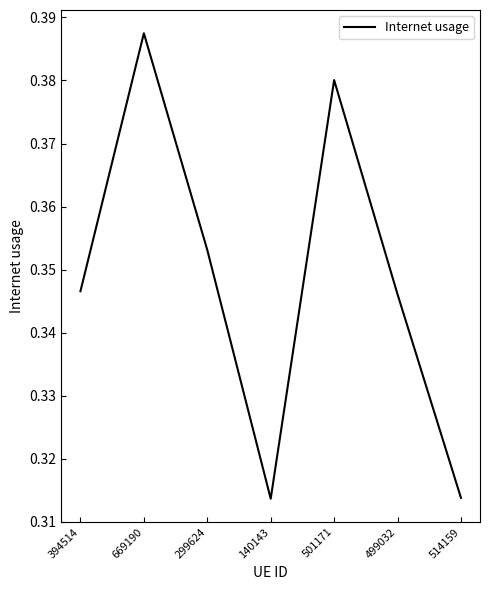

At which category does the chart reach its peak across all series?

669190